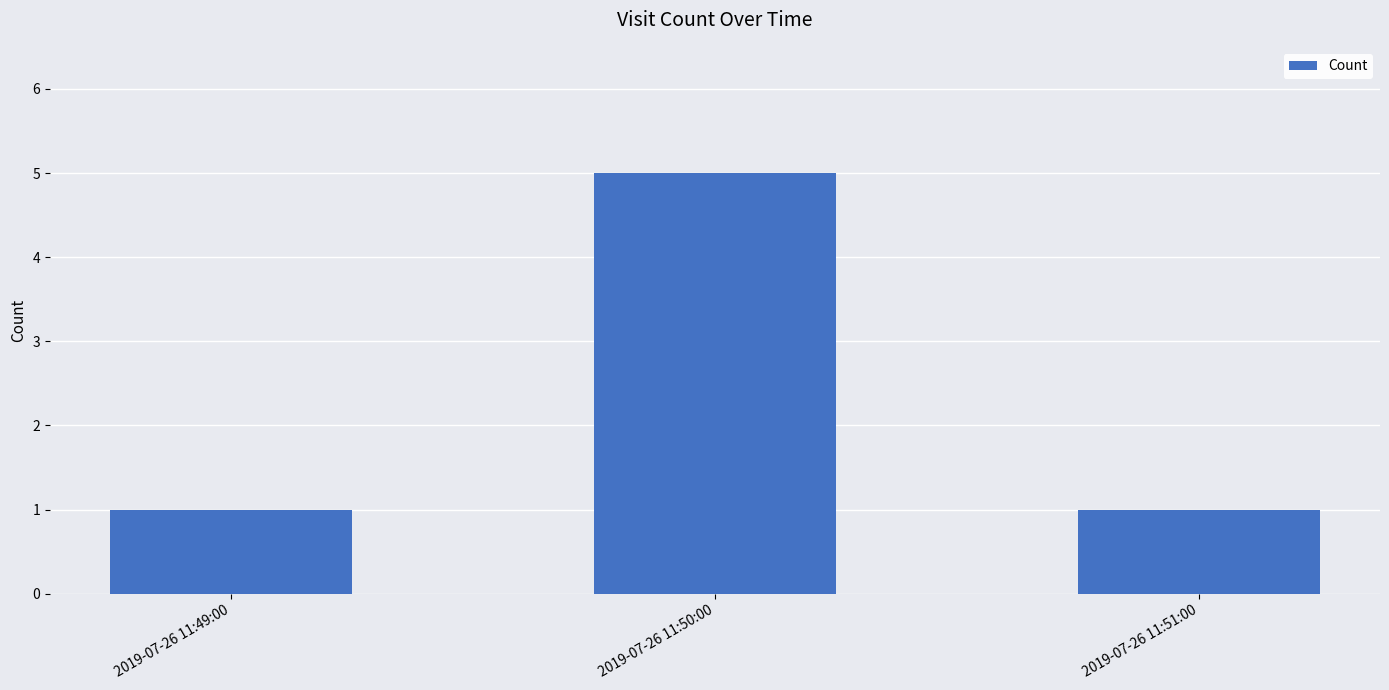

What position from the right is 2019-07-26 11:50:00?

2